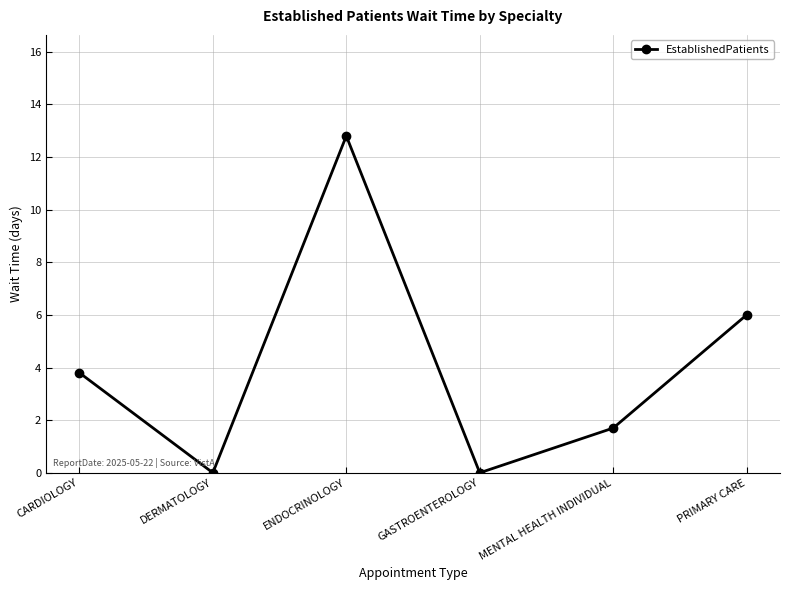

How many interior local peaks (higher than both neighbors) does the data have?

1